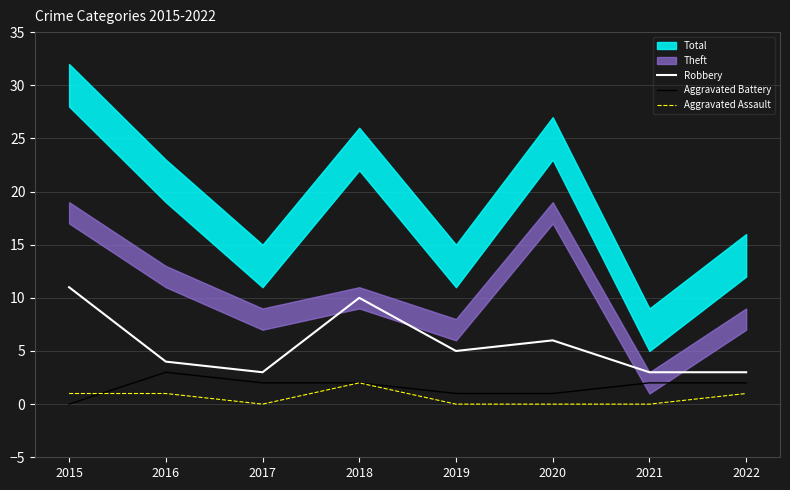

The Aggravated Assault series shows 1 at 2022. True or false?

True